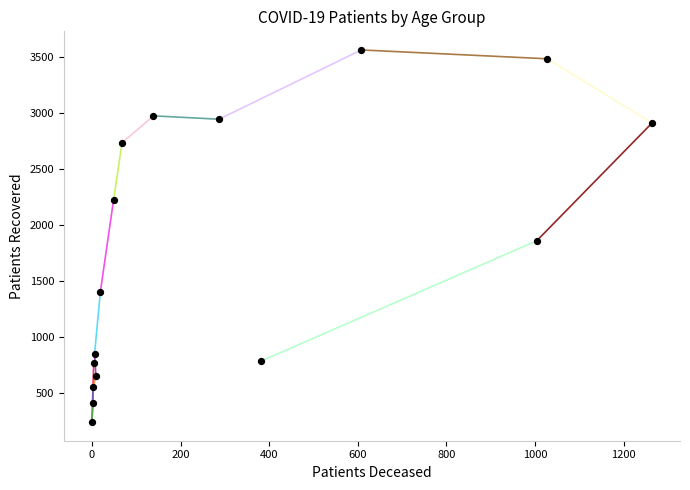

What is the range of Y values (max minus min)?

3320